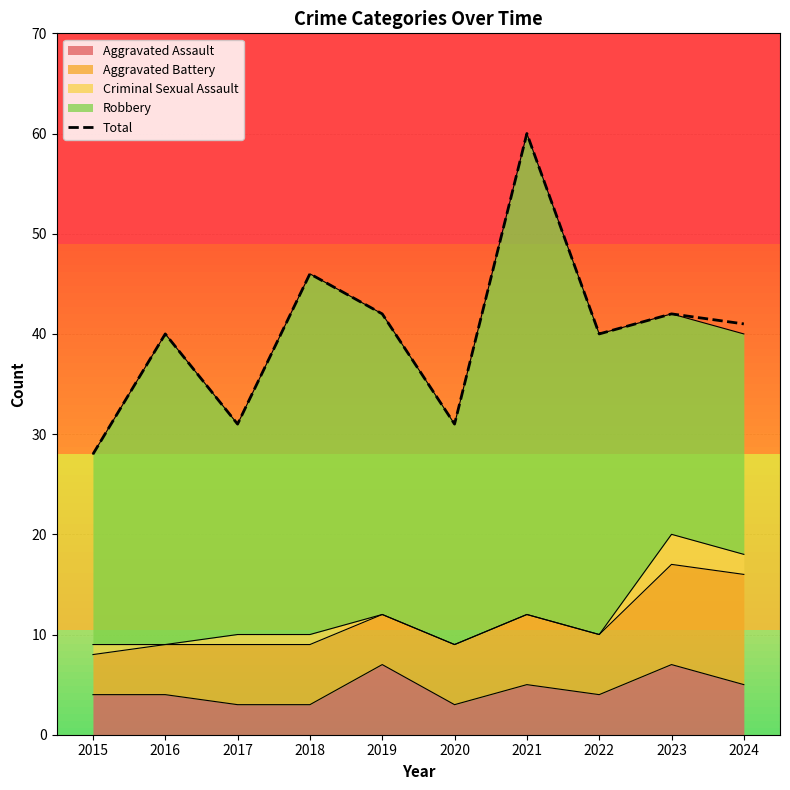

What is the sum of all values?

401